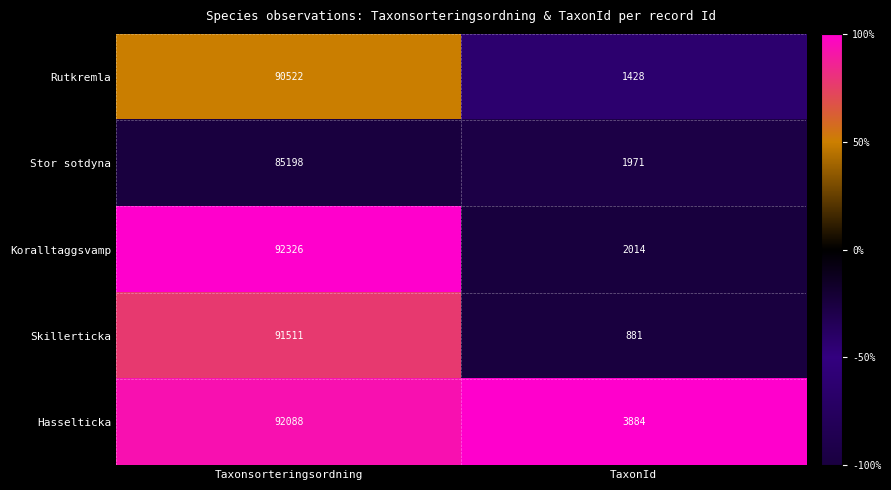

What is the sum of the Hasselticka values at Taxonsorteringsordning and TaxonId?

95972